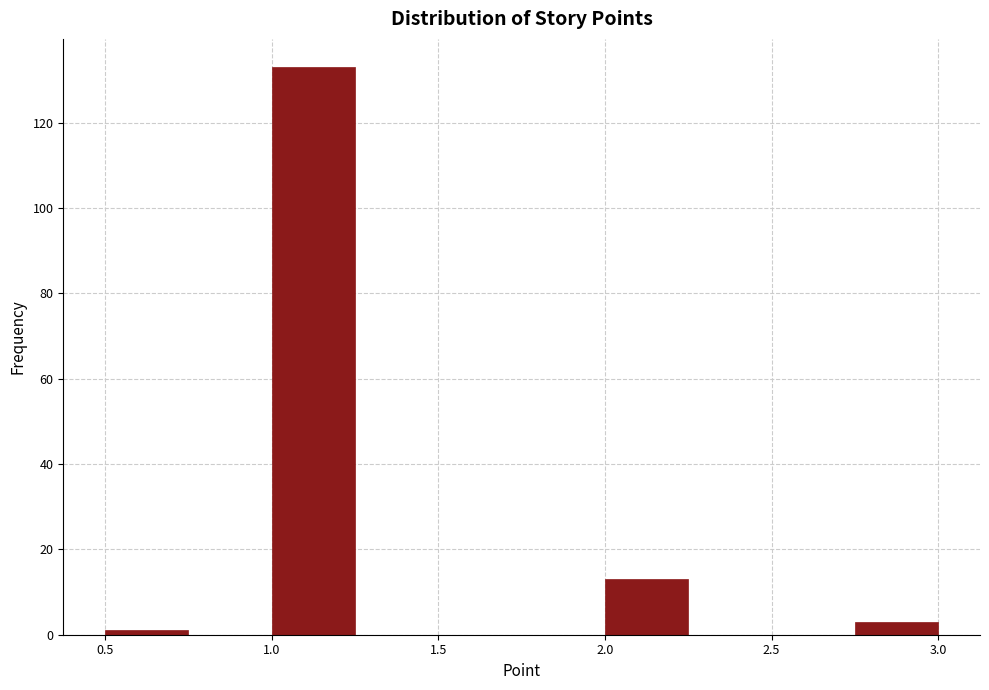

Reading left to right, list every bar in this chart as the range it spans on the x-axis followed by its height. The values are not printed on the chart, so give them approximately, as read against the axis.

0.50 to 0.75: under 2
0.75 to 1.00: 0
1.00 to 1.25: 134
1.25 to 1.50: 0
1.50 to 1.75: 0
1.75 to 2.00: 0
2.00 to 2.25: 14
2.25 to 2.50: 0
2.50 to 2.75: 0
2.75 to 3.00: 4